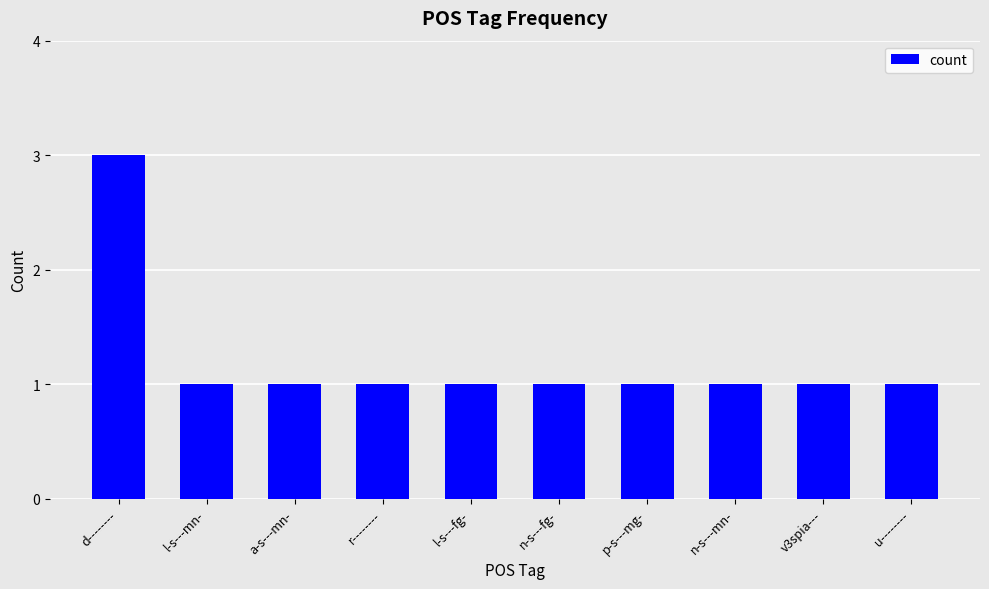

Reading left to right, list all the values displayed in this chart.

d--------=3	l-s---mn-=1	a-s---mn-=1	r--------=1	l-s---fg-=1	n-s---fg-=1	p-s---mg-=1	n-s---mn-=1	v3spia---=1	u--------=1